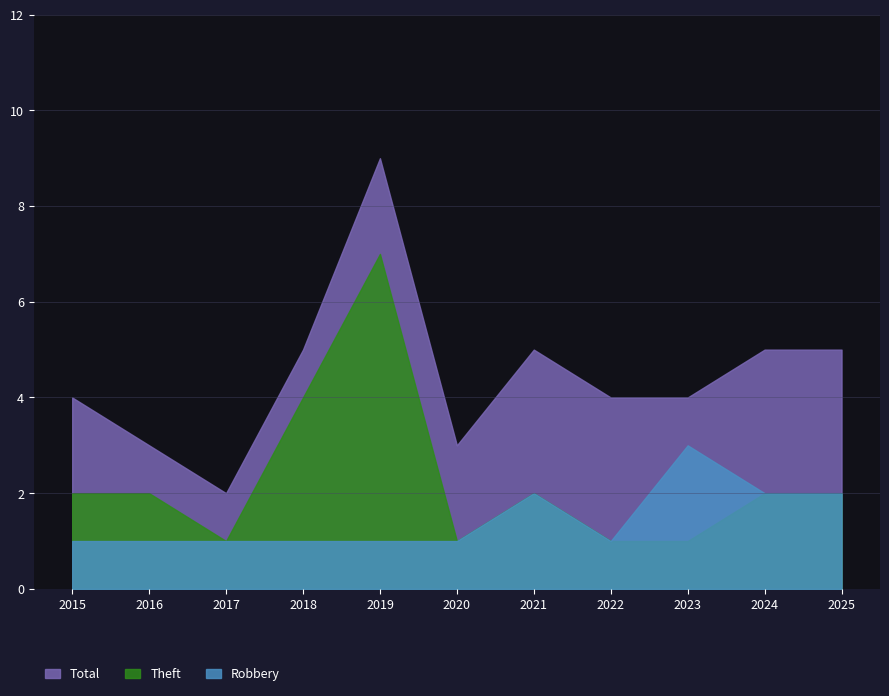

What is the spread (max minus min) of values at 2021?

3